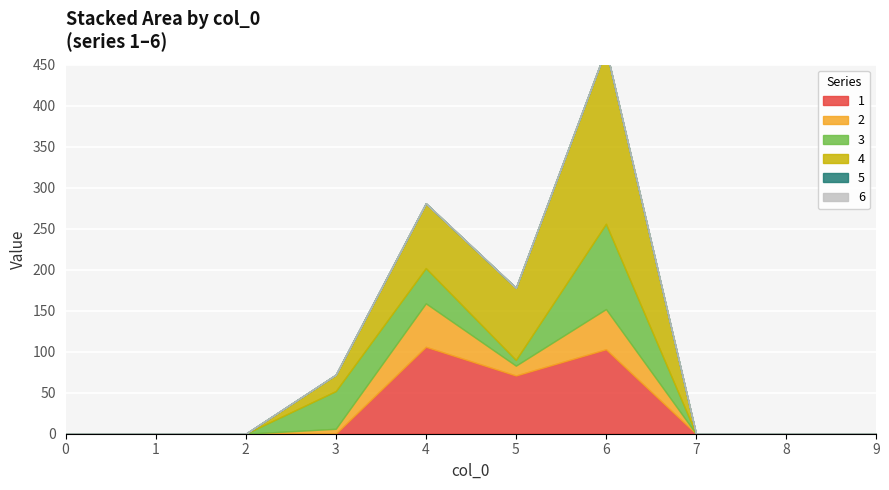

True or false: 4 and 2 cross at least once.

False